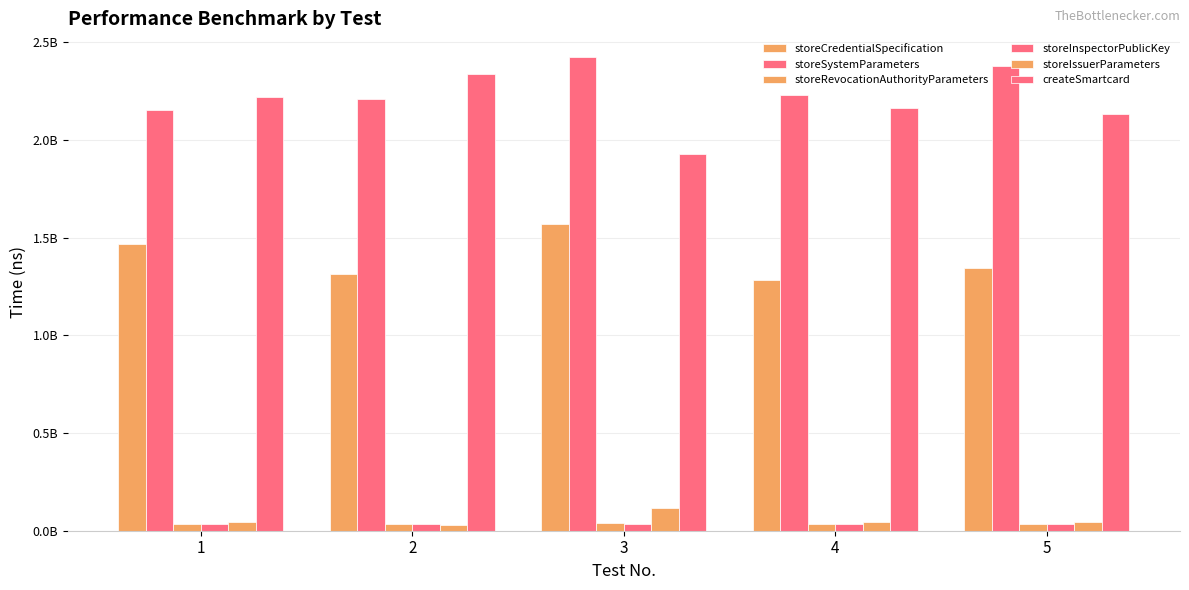

True or false: storeIssuerParameters has a value of 12483855 at 5.

False